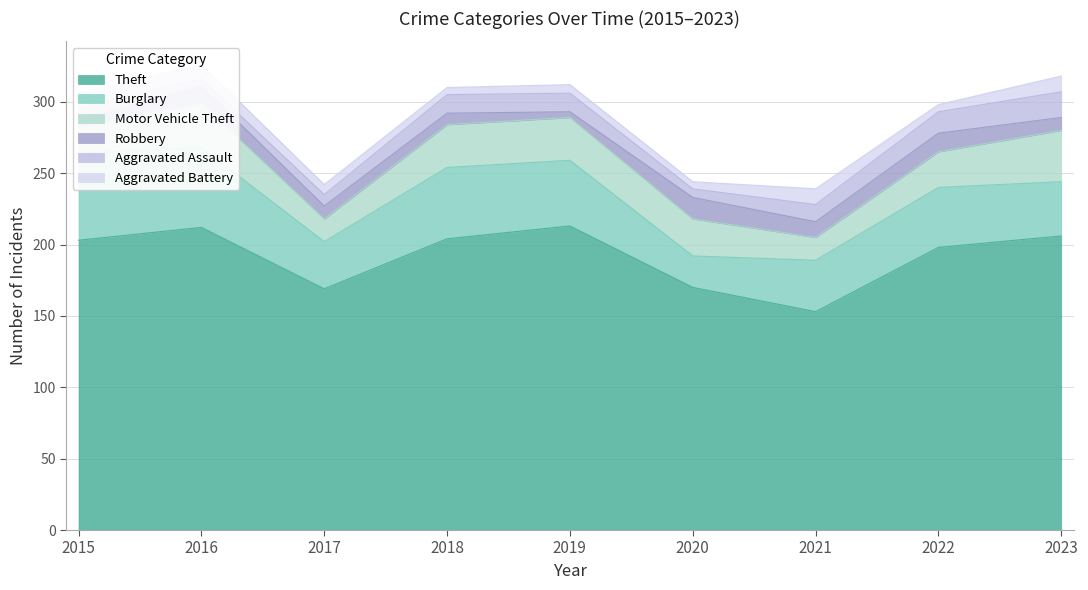

Which series ends up on top after the final intersection of Motor Vehicle Theft and Burglary?

Burglary